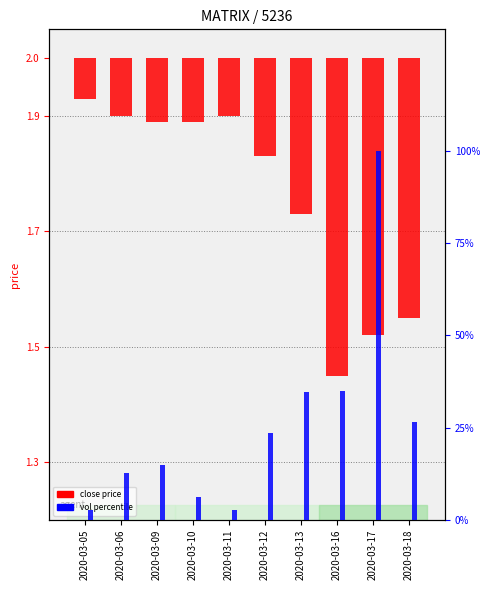

The value of vol percentile at 2020-03-16 is 57.8. True or false?

False